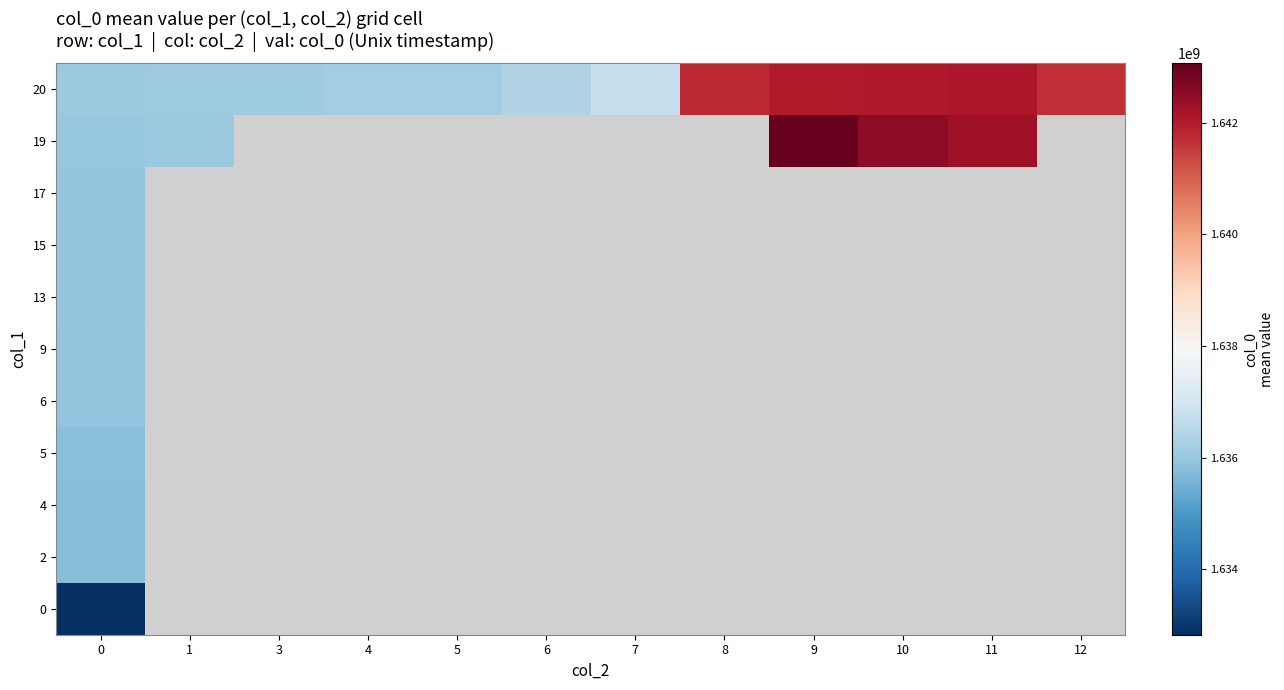

Count the number of categories in the chart.

12